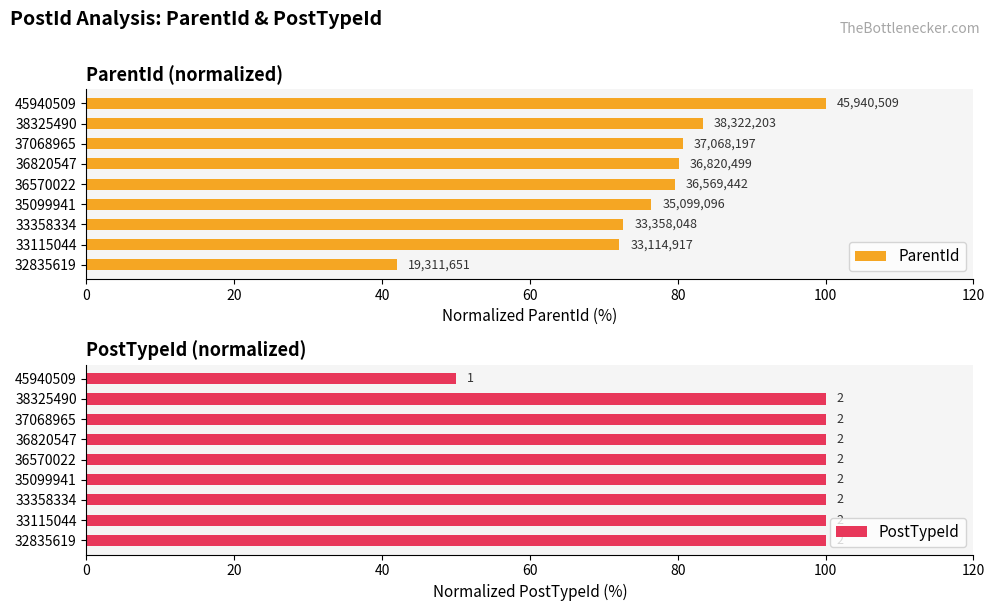

Between 36570022 and 38325490, which series saw the biggest shift?

ParentId